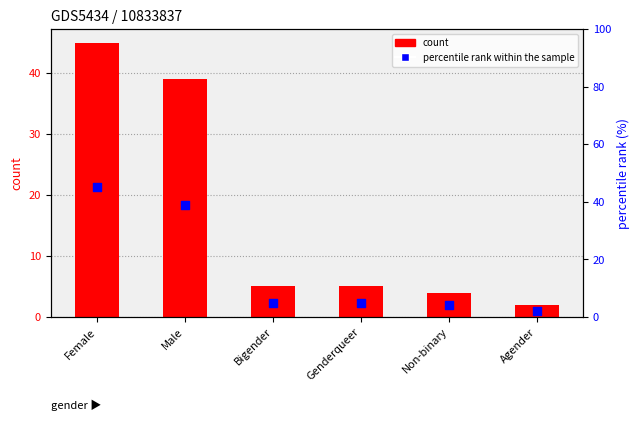

What is the total value across all series at Agender?

4